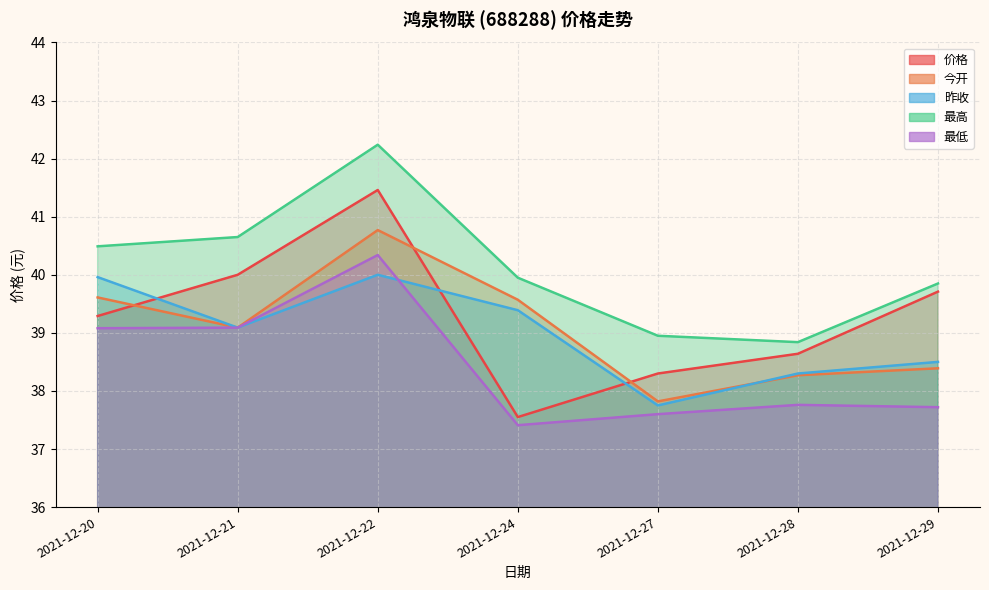

The 今开 series shows 37.8 at 2021-12-27. True or false?

True